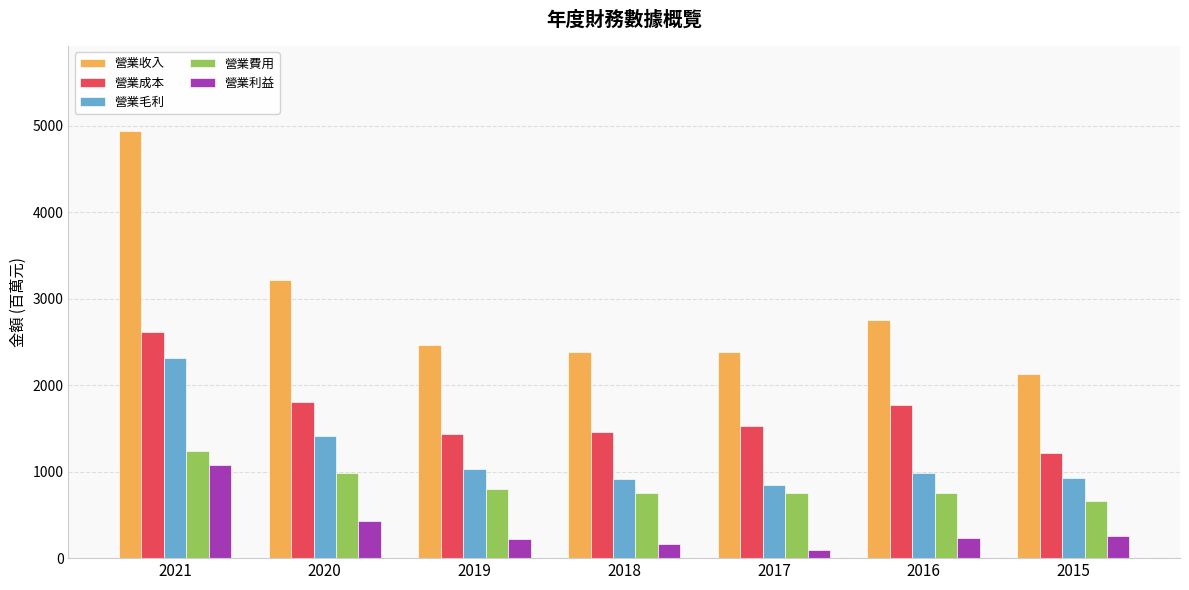

What is the difference between the maximum and second lowest values in the 營業費用 series?

485.0